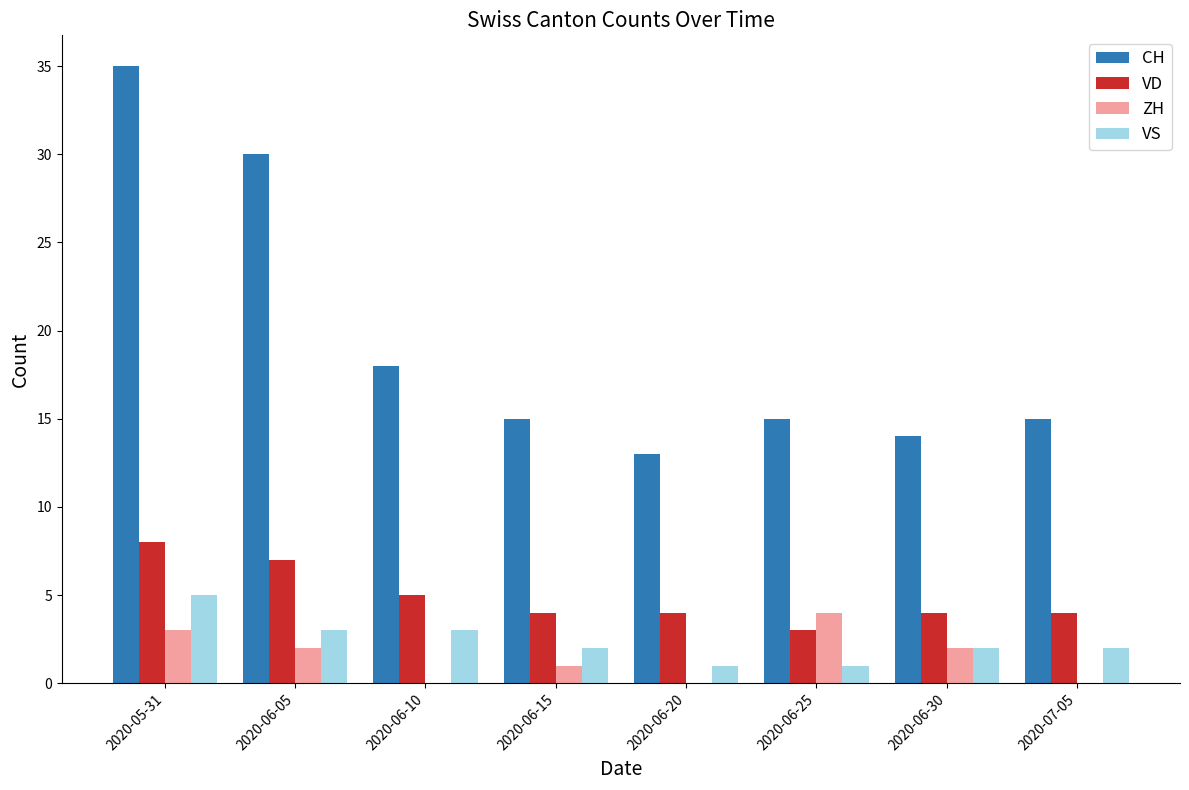

How many distinct data groups are displayed?

4